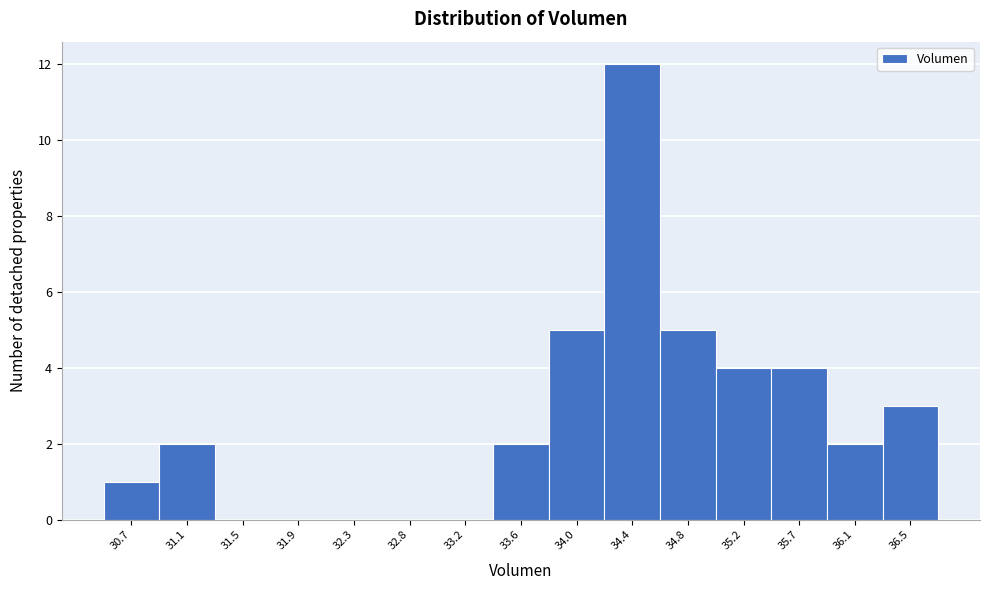

Reading right to left, list all the values displayed in this chart.

36.5=3	36.1=2	35.7=4	35.2=4	34.8=5	34.4=12	34.0=5	33.6=2	33.2=0	32.8=0	32.3=0	31.9=0	31.5=0	31.1=2	30.7=1